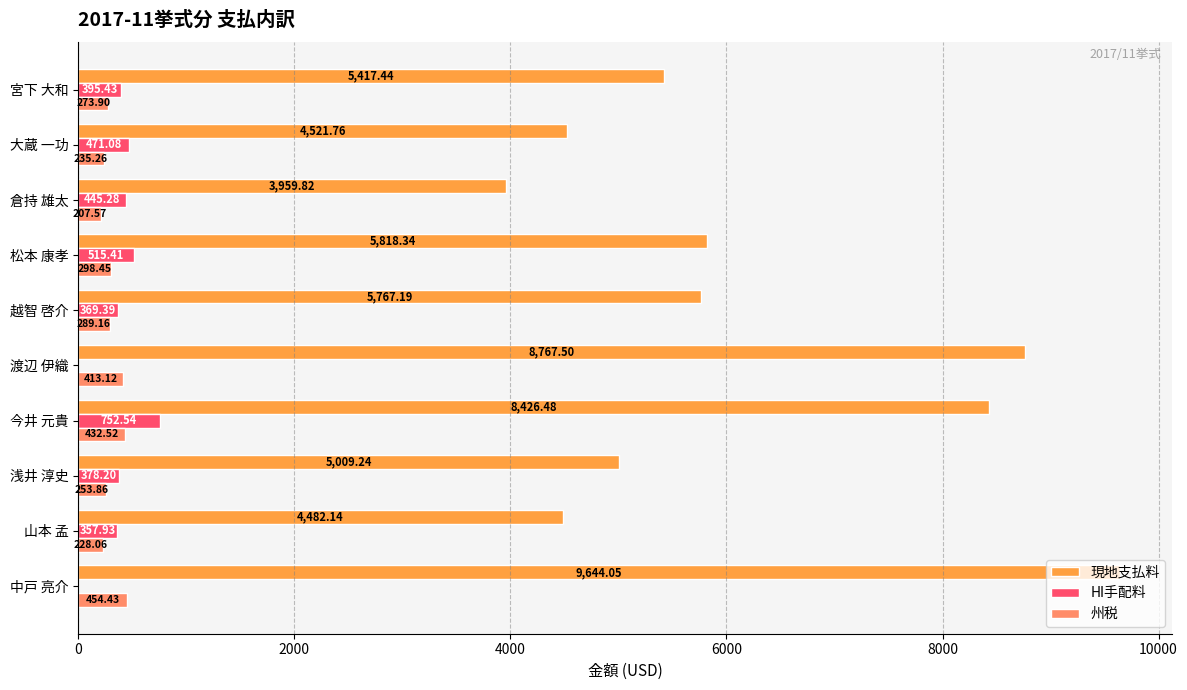

What is the average value of the 州税 series?

308.6